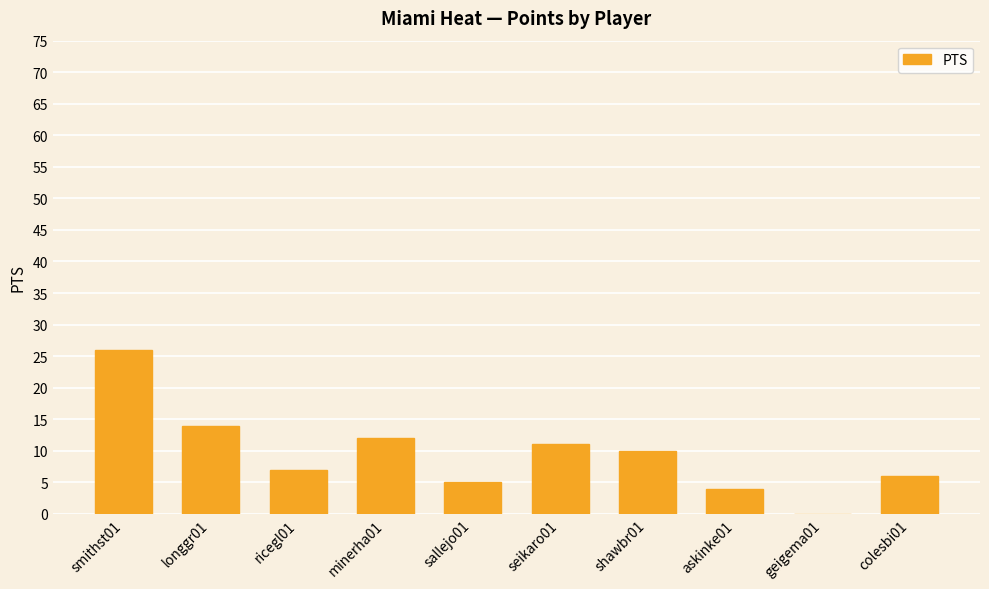

What is the average value?

10